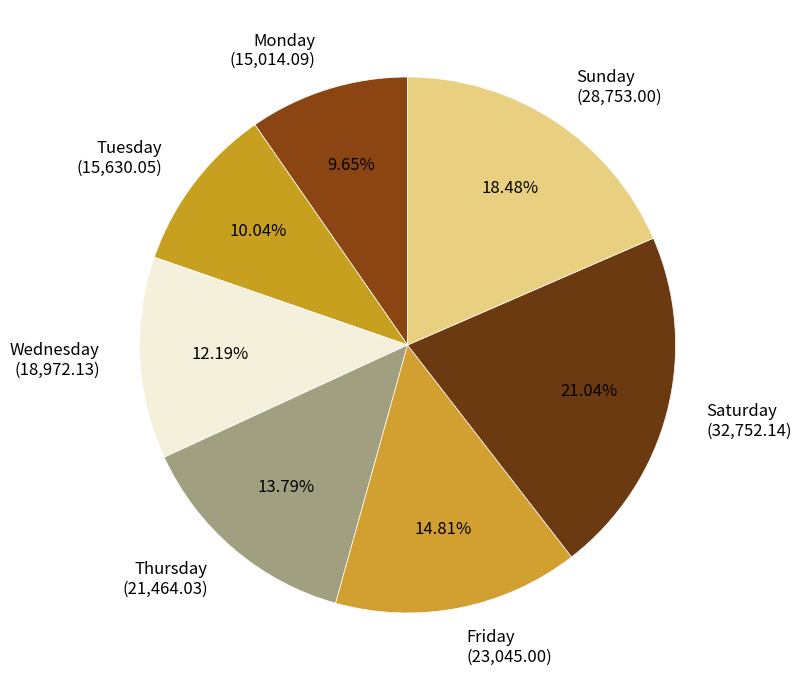

To the nearest percent, what is the combined percentage of Monday and Tuesday?

20%